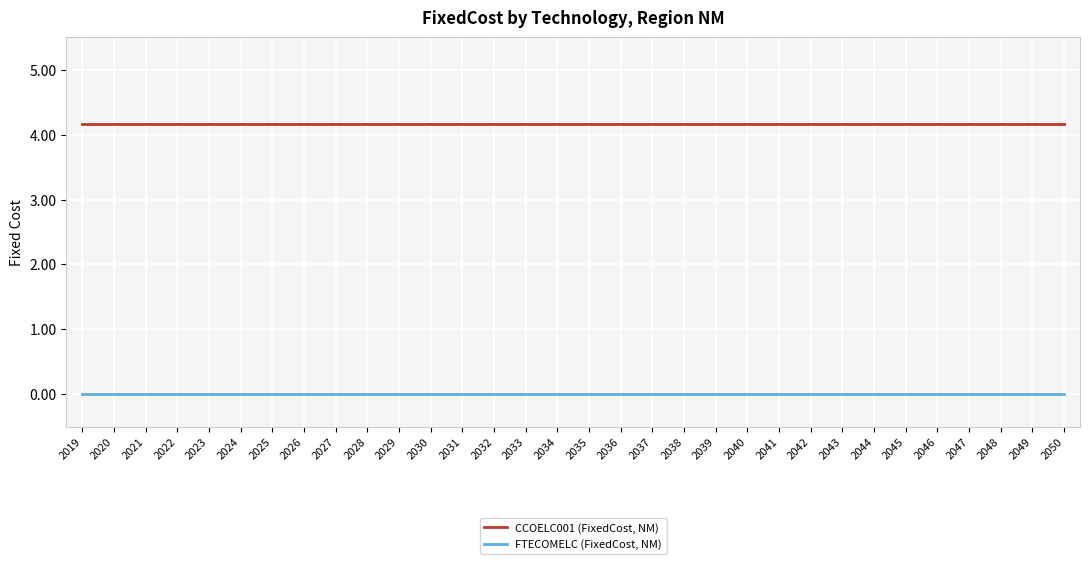

True or false: FTECOMELC (FixedCost, NM) and CCOELC001 (FixedCost, NM) cross at least once.

False